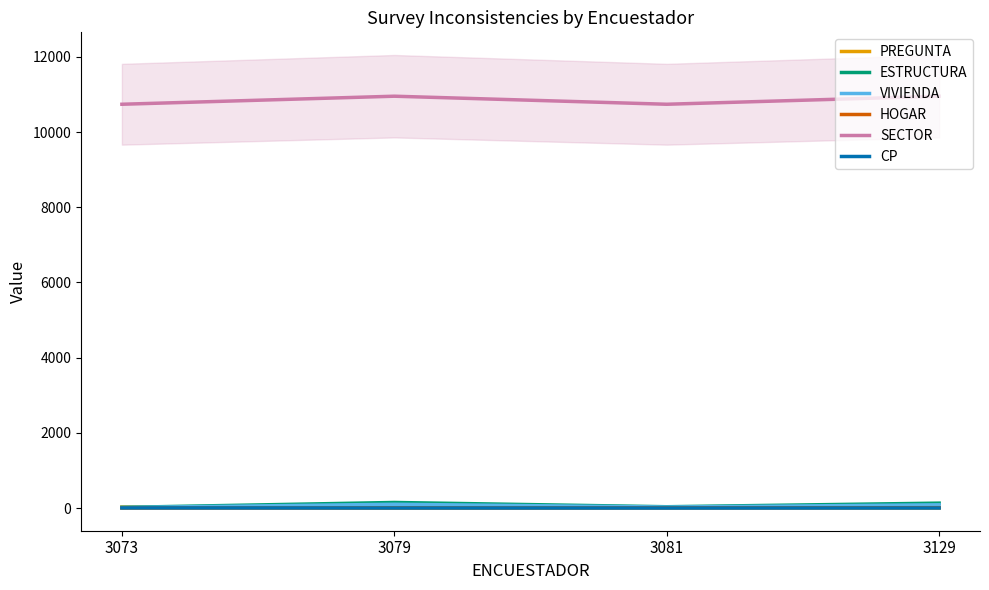

What is the value of the ESTRUCTURA point at the 2nd from the left?

148